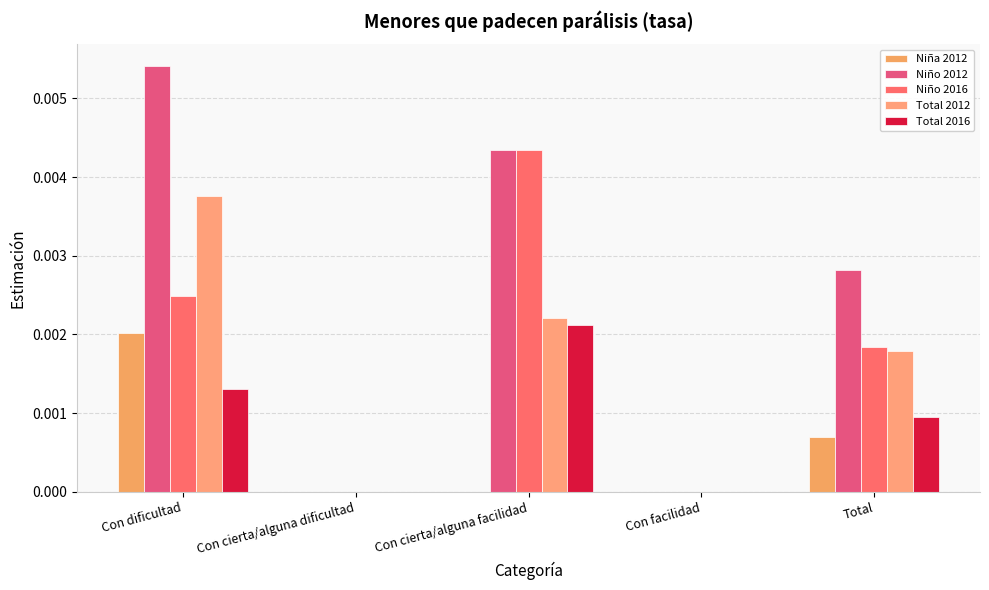

At which category is the sum across all series the highest?

Con dificultad